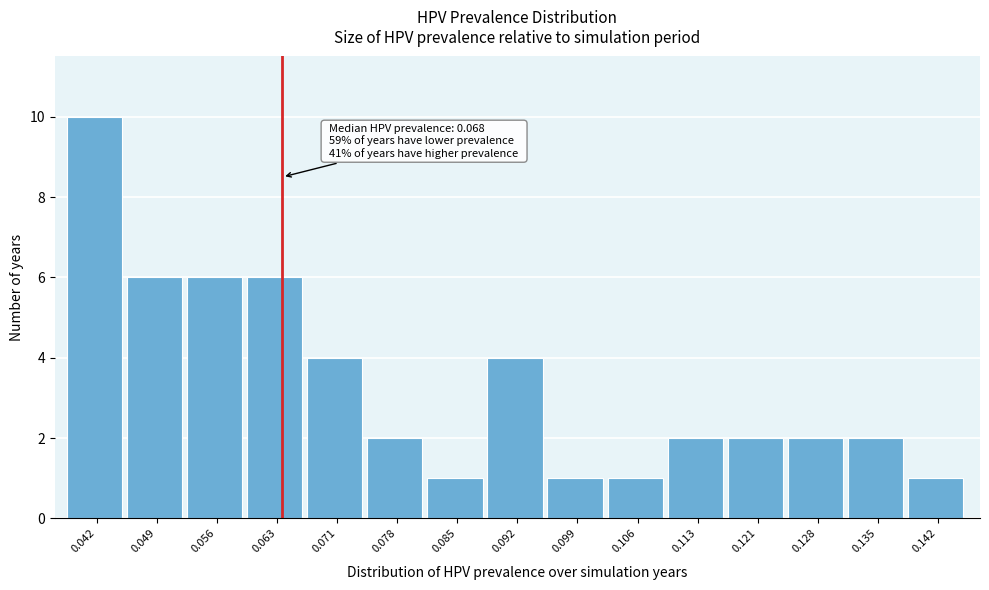

Reading left to right, what are all the values shown in this chart?

10	6	6	6	4	2	1	4	1	1	2	2	2	2	1